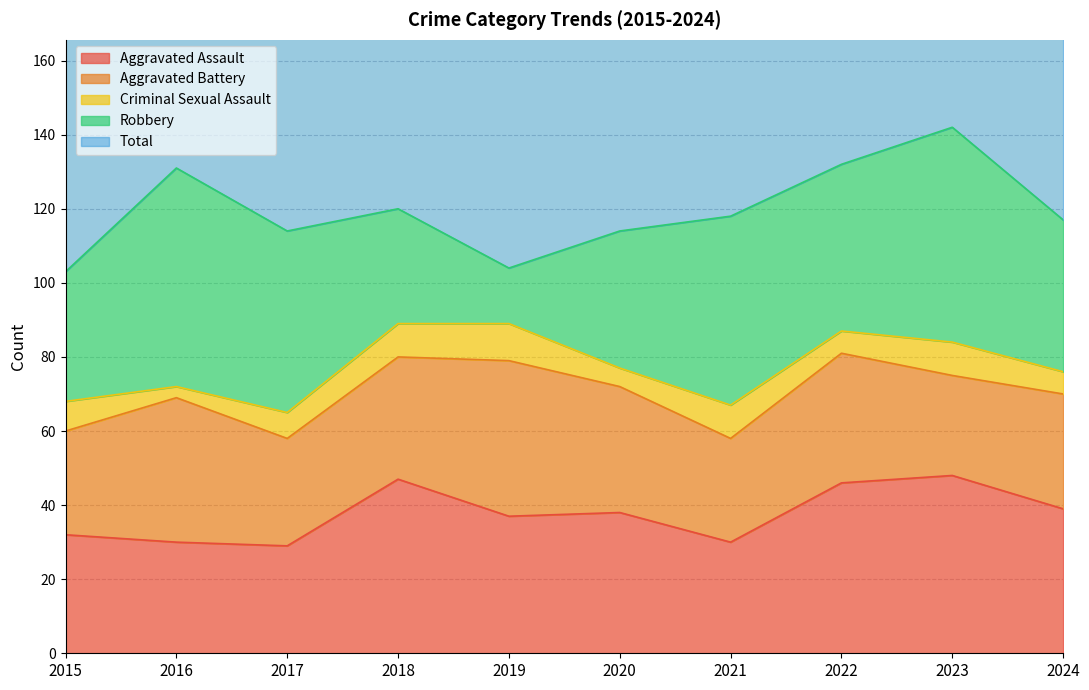

At 2016, list the series in order from largest to smallest.

Total, Robbery, Aggravated Battery, Aggravated Assault, Criminal Sexual Assault